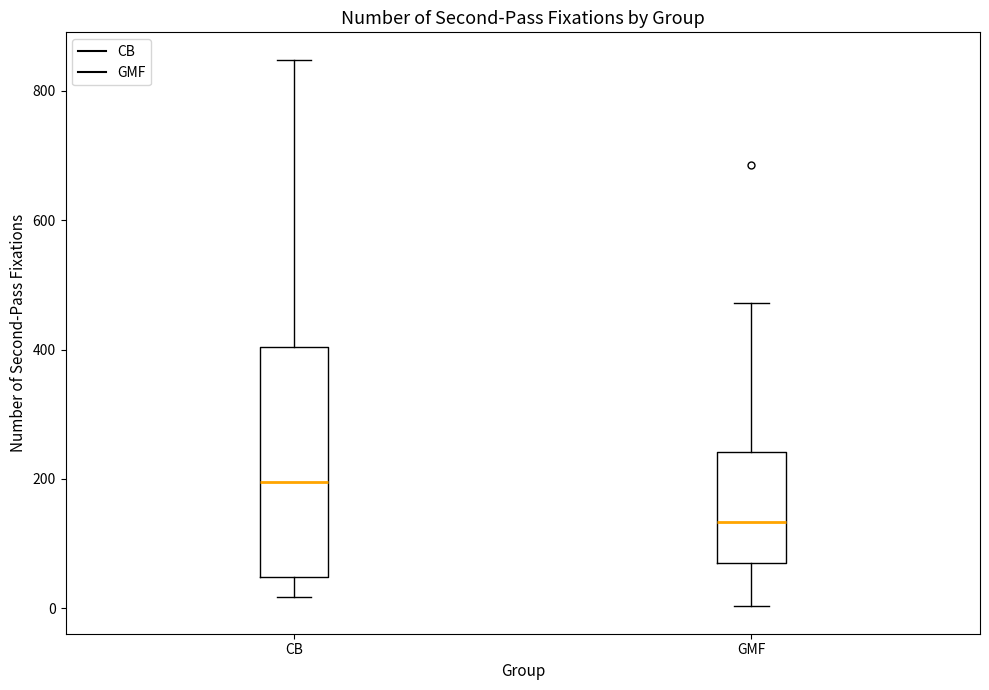

Reading left to right, read every box against the y-axis: the position of its median line, the range the box covers, and the ends of its whiskers. The values are not printed on the chart, so give them approximately, as read against the axis.

CB: median 200, box 40 to 400, whiskers 20 to 840
GMF: median 140, box 80 to 240, whiskers 0 to 480